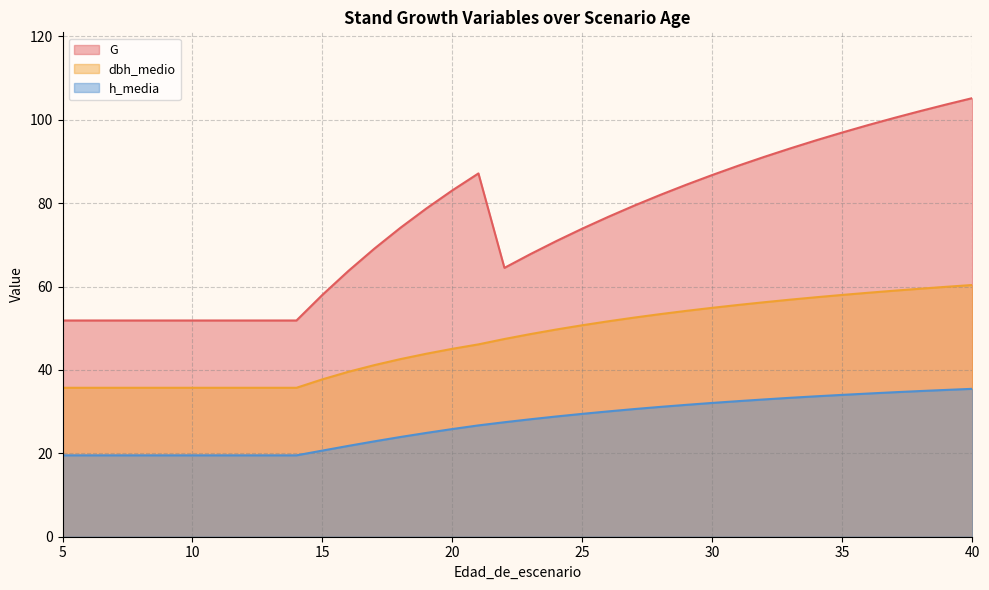

How many values in the G series are below 76?

18